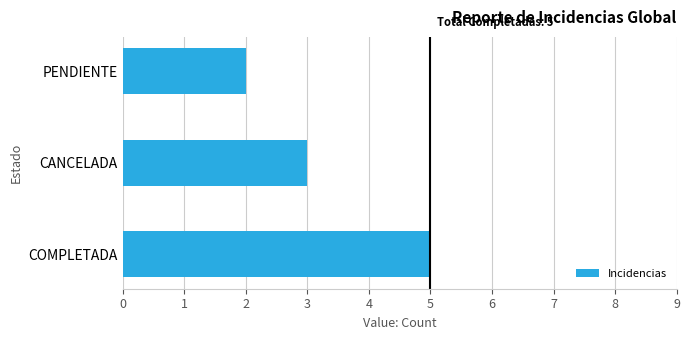

How many series are shown in this chart?

1